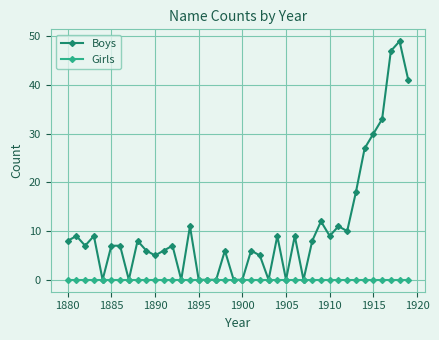

Which series has the largest range (max minus min)?

Boys